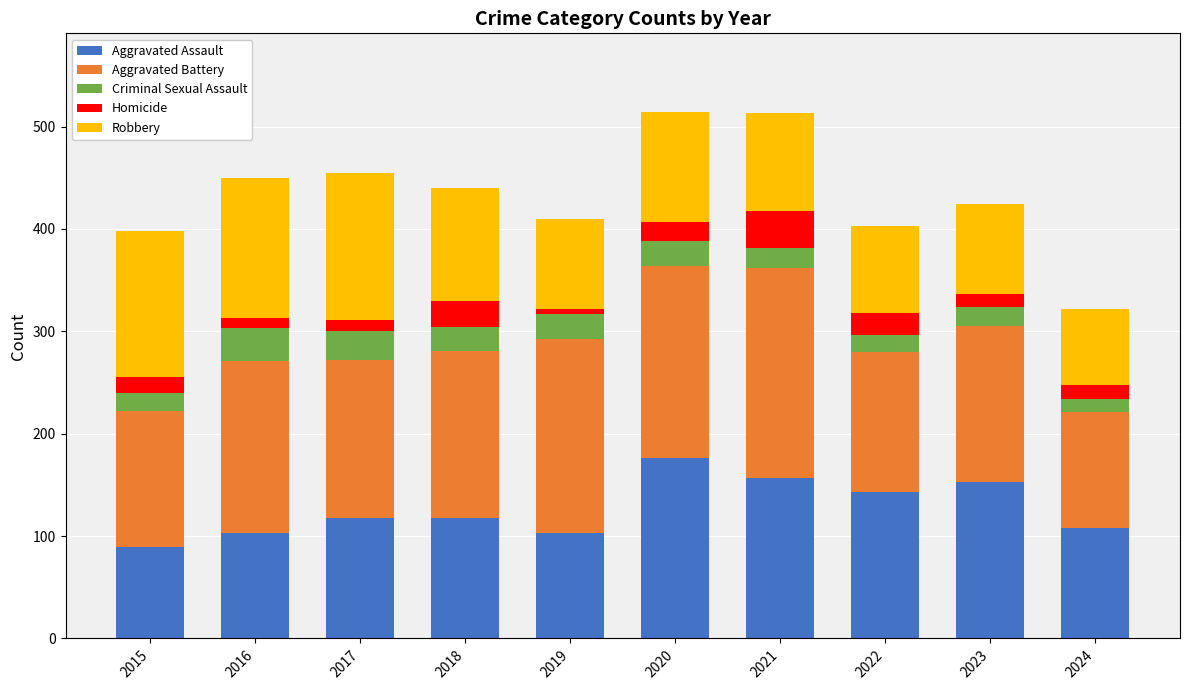

The Aggravated Assault series shows 31 at 2015. True or false?

False